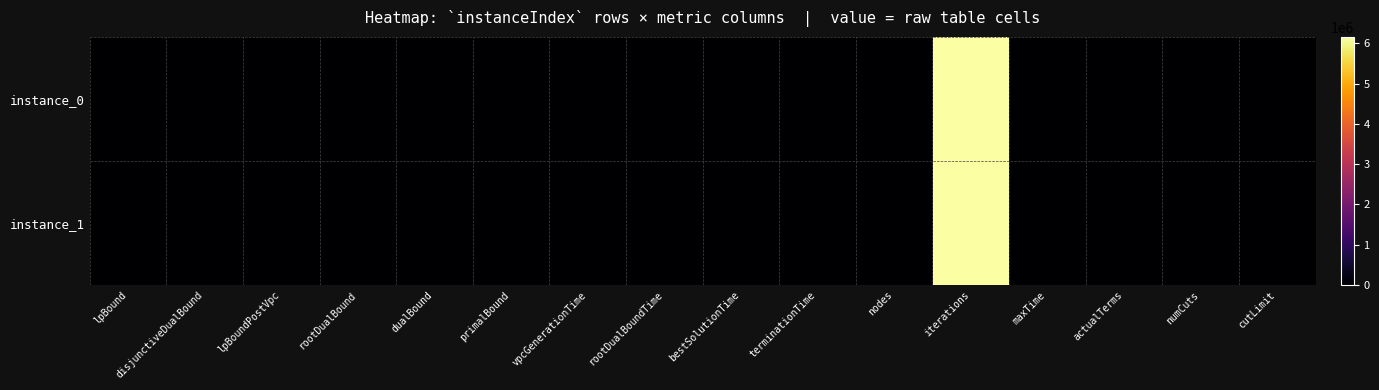

At which category is the sum across all series the highest?

iterations